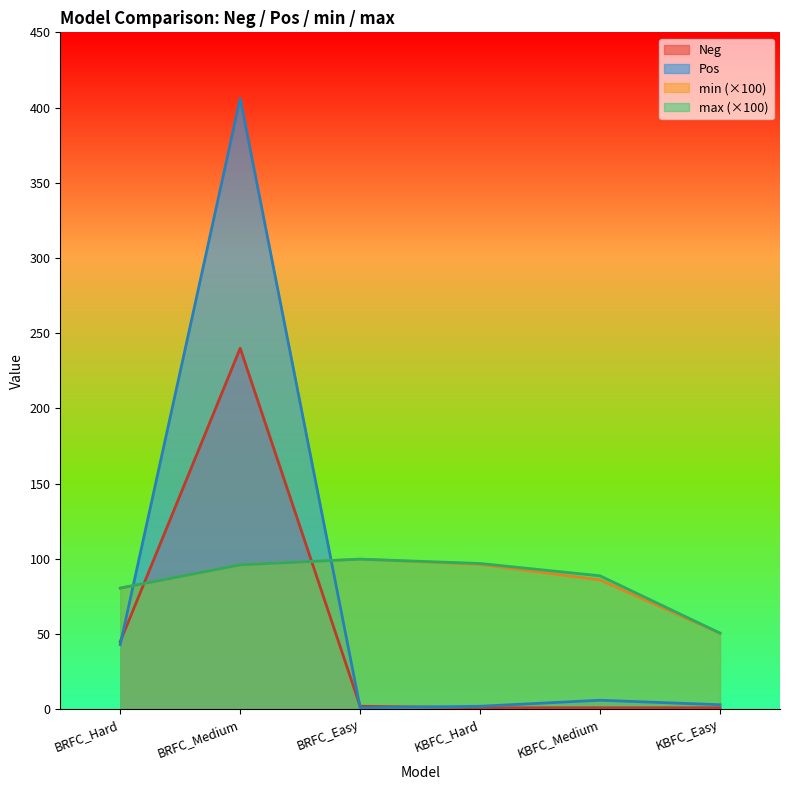

Which series has the widest spread of values?

Pos